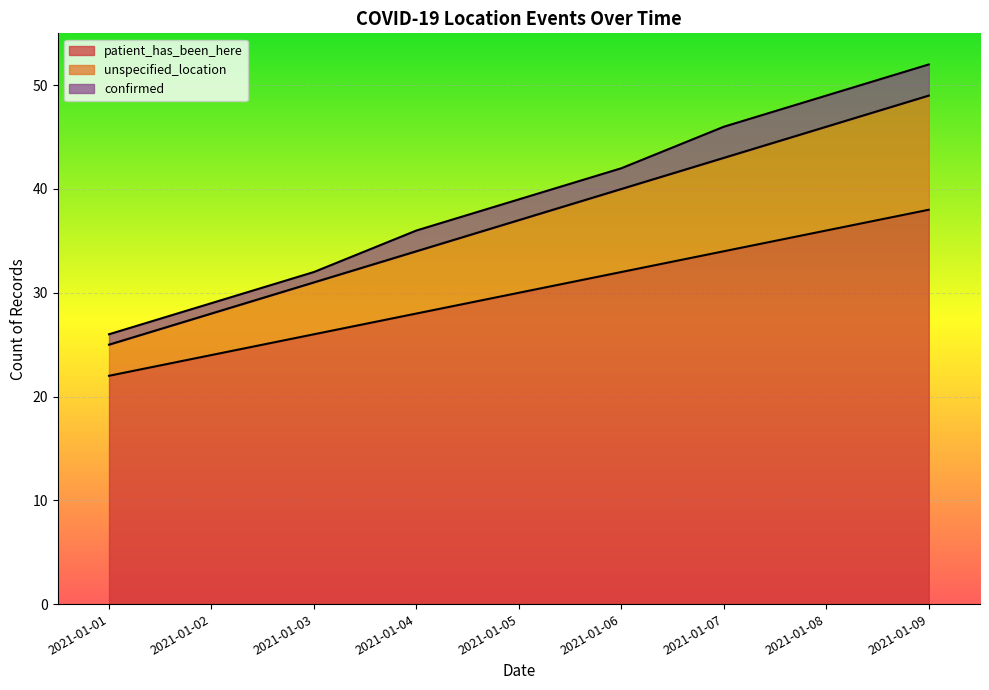

Where does the unspecified_location series first go above 37?

2021-01-06